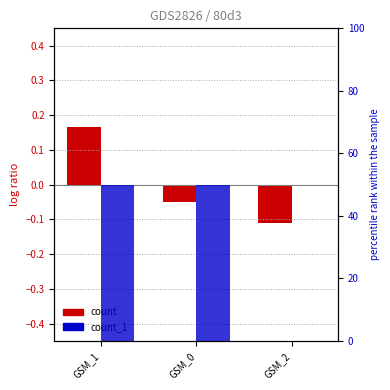

List the labels in order of count_1 value, largest first.

GSM_1, GSM_0, GSM_2